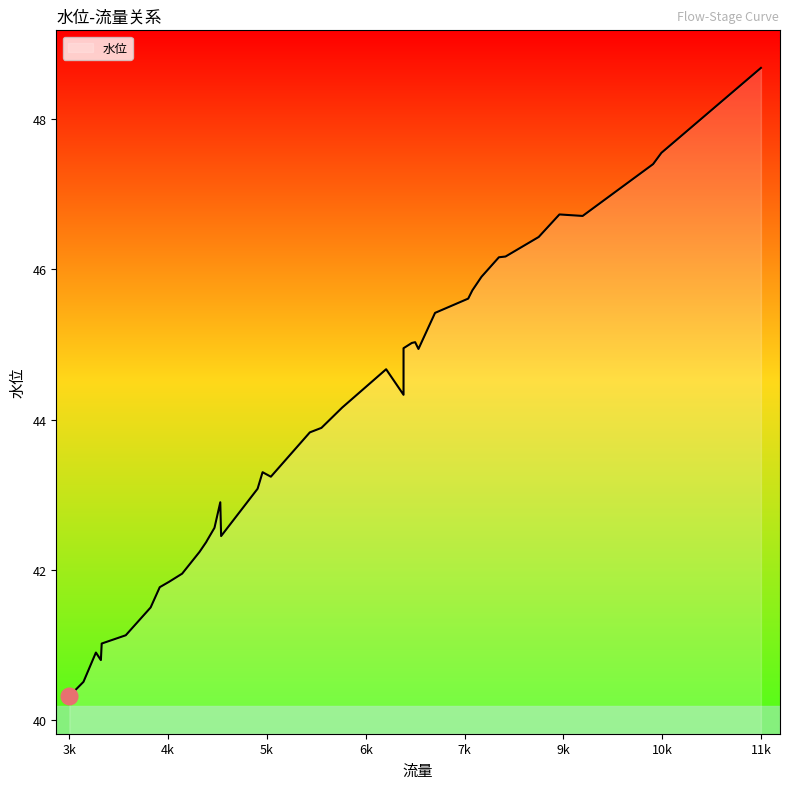

How many lines are shown in the chart?

1